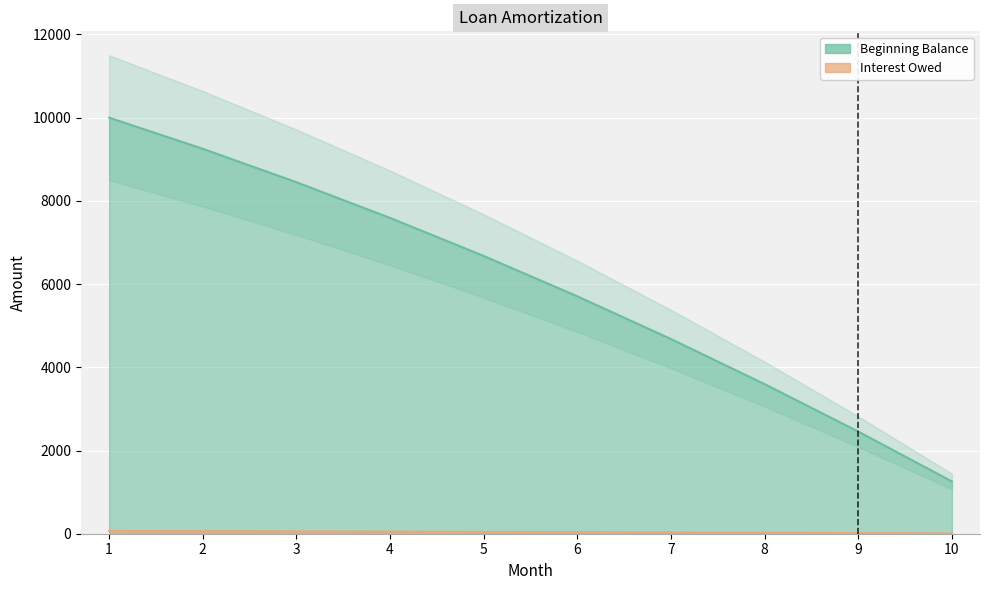

True or false: Interest Owed and Beginning Balance cross at least once.

False